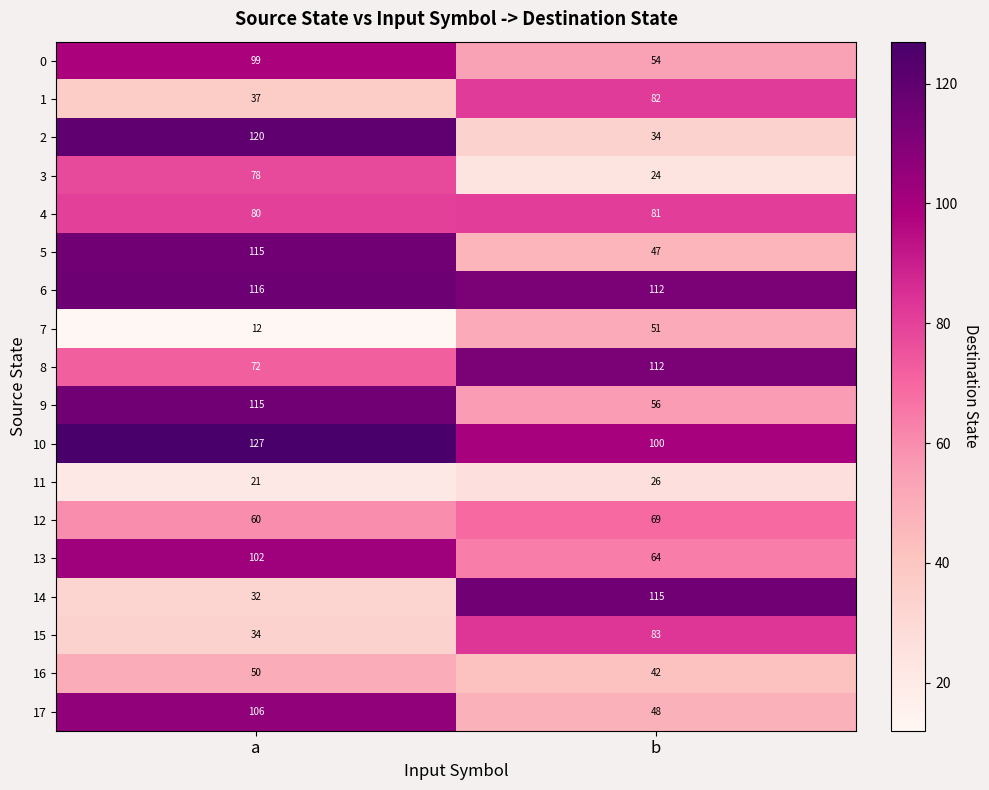

What is the highest value of the 6 series?

116